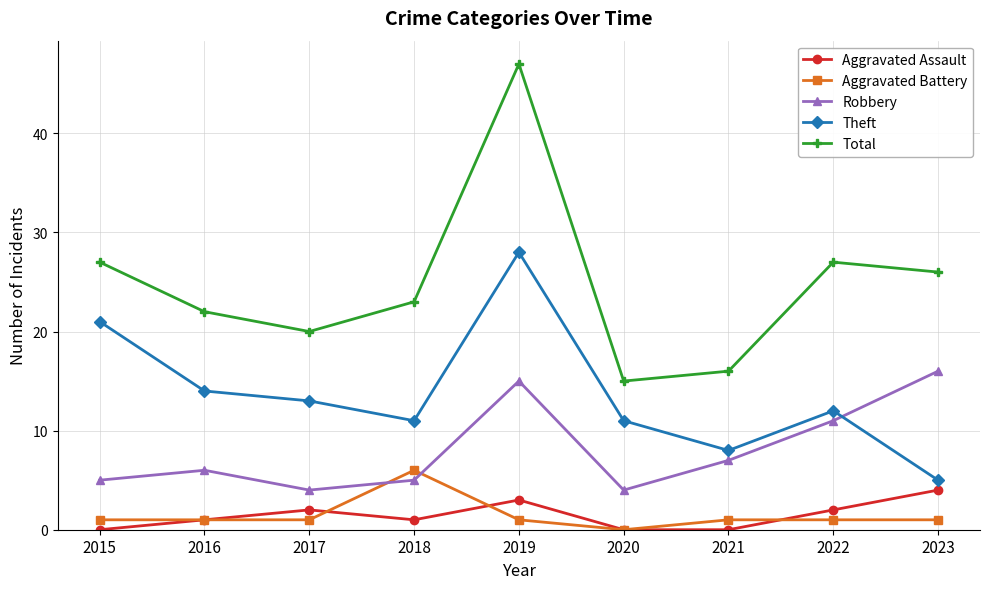

Which series changed the most between 2015 and 2023?

Theft